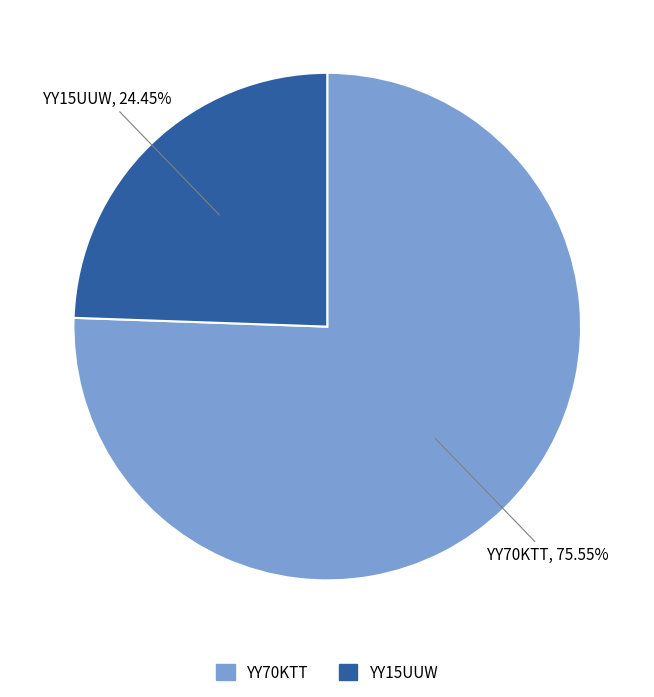

Is there a majority slice in this chart?

Yes